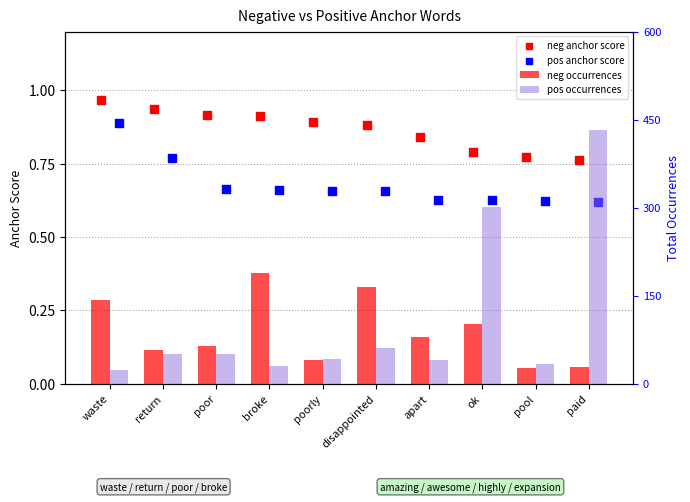

At which category is the sum across all series the highest?

paid